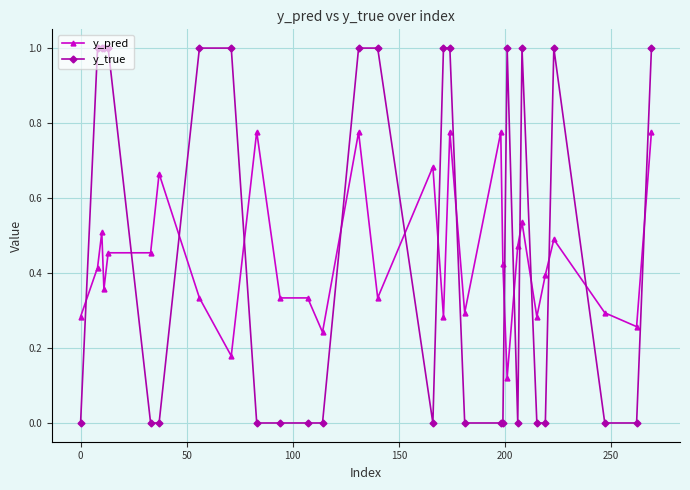

True or false: y_true and y_pred cross at least once.

True